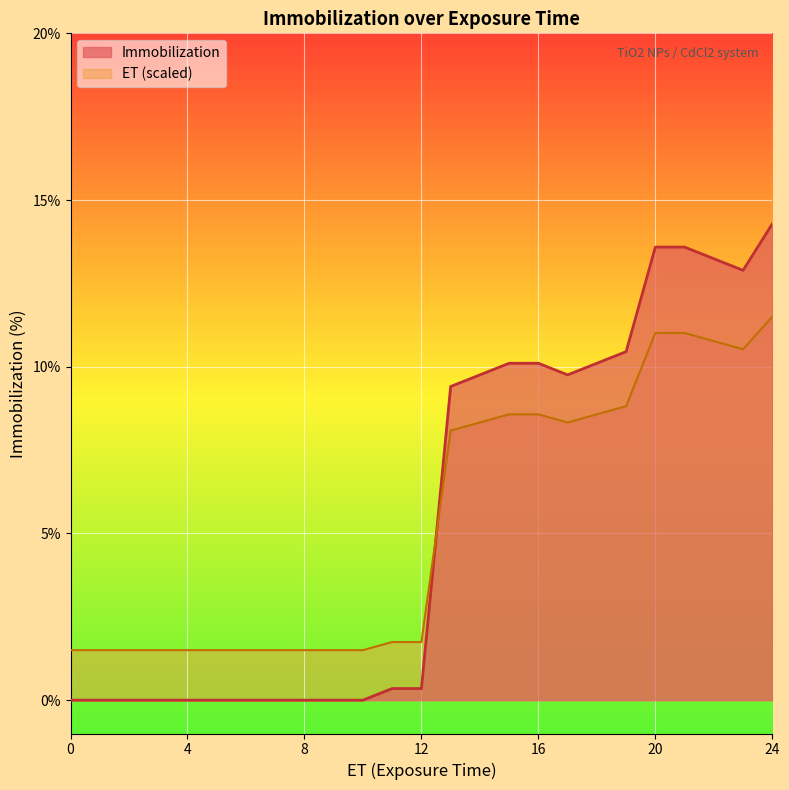

List the labels in order of ET value, smallest first.

0, 1, 2, 3, 4, 5, 6, 7, 8, 9, 10, 11, 12, 13, 14, 15, 16, 17, 18, 19, 20, 21, 22, 23, 24